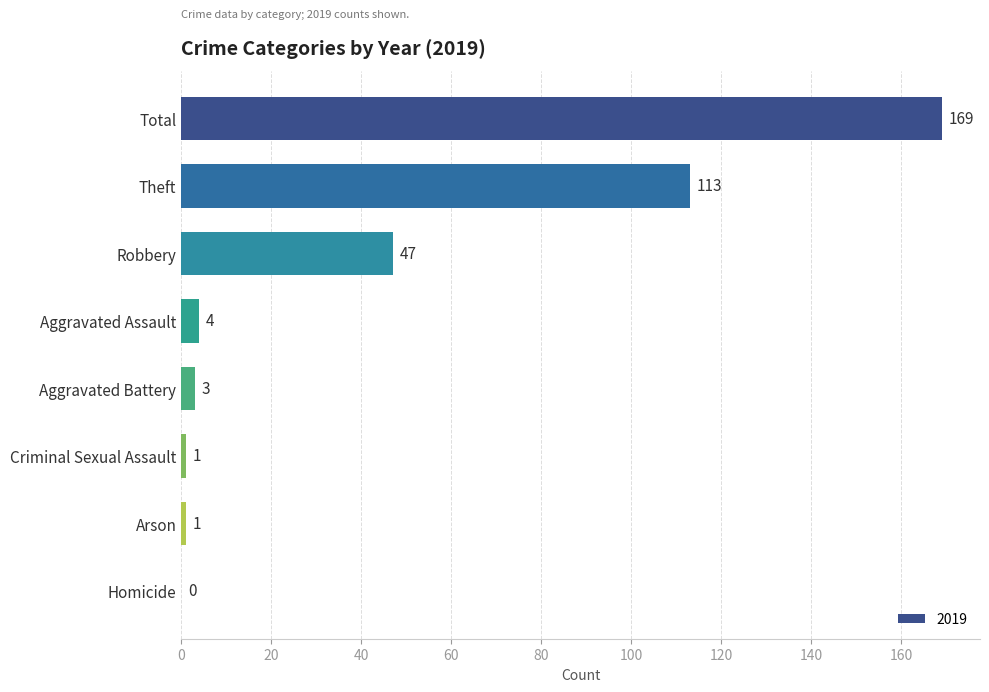

The chart shows a value of 3 at Aggravated Battery. True or false?

True